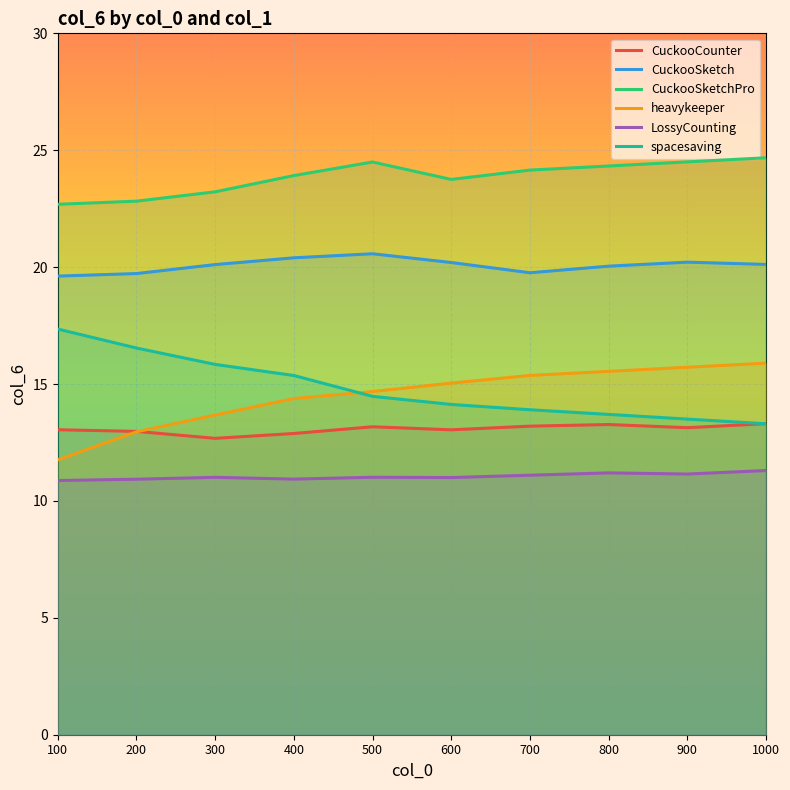

What value does the CuckooSketchPro series have at 900?

24.5